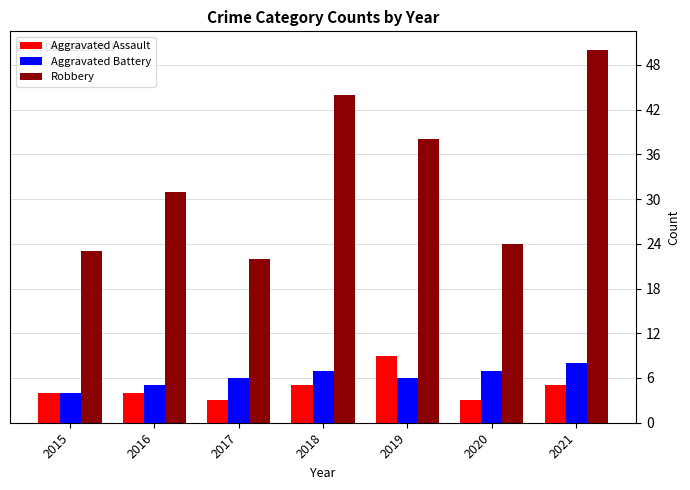

What are all the series names shown in the legend?

Aggravated Assault, Aggravated Battery, Robbery